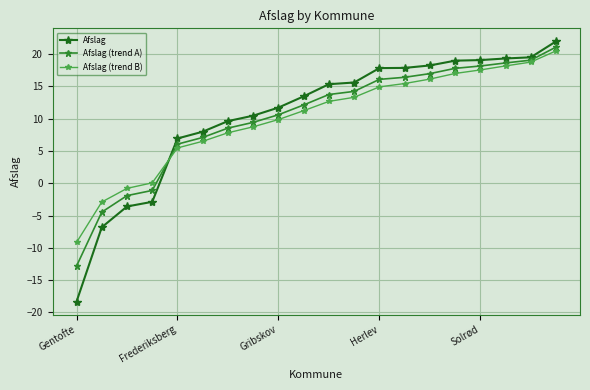

What is the minimum value shown in the chart?

-18.3